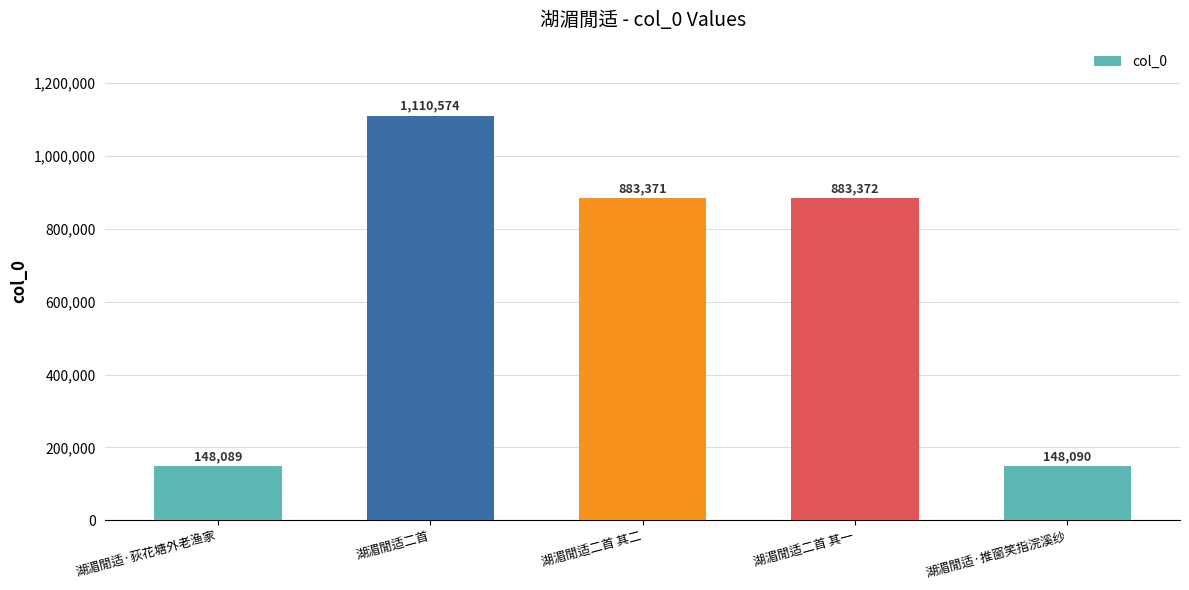

The value at 湖湄閒适二首 其二 is 190723. True or false?

False